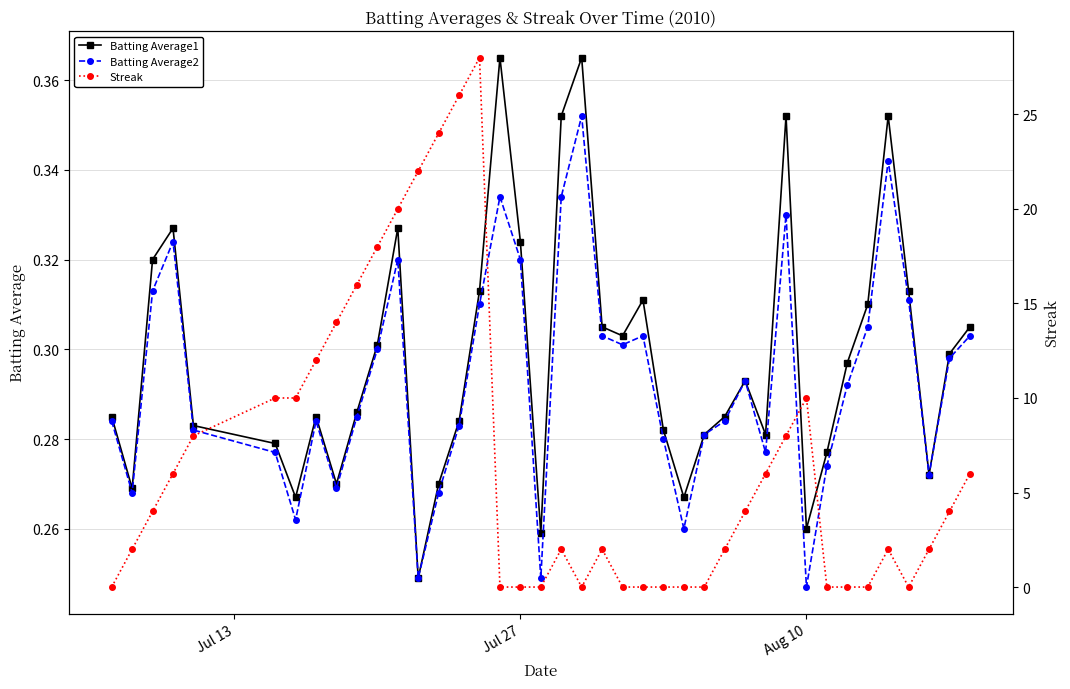

How many interior local valleys does the Batting Average1 series have?

10